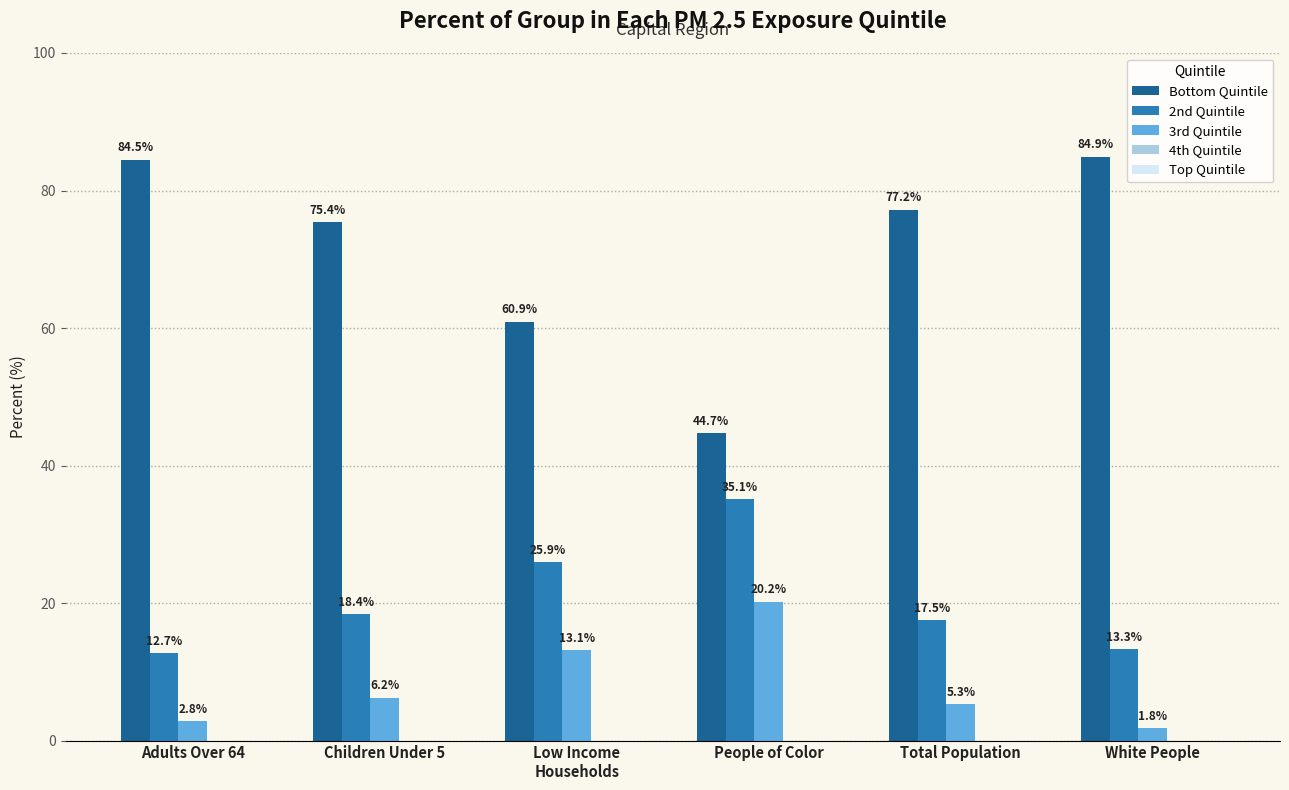

Which series has the widest spread of values?

Bottom Quintile